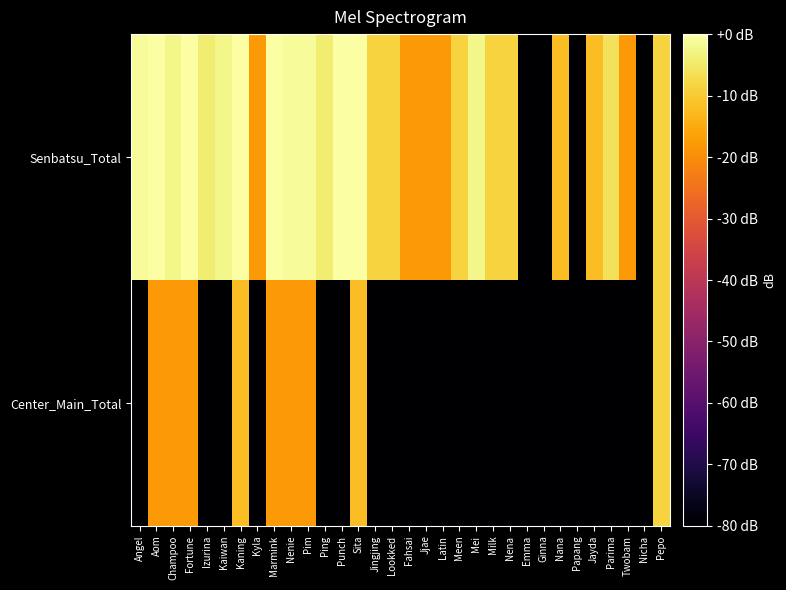

Which label corresponds to the smallest value in the chart?

Emma